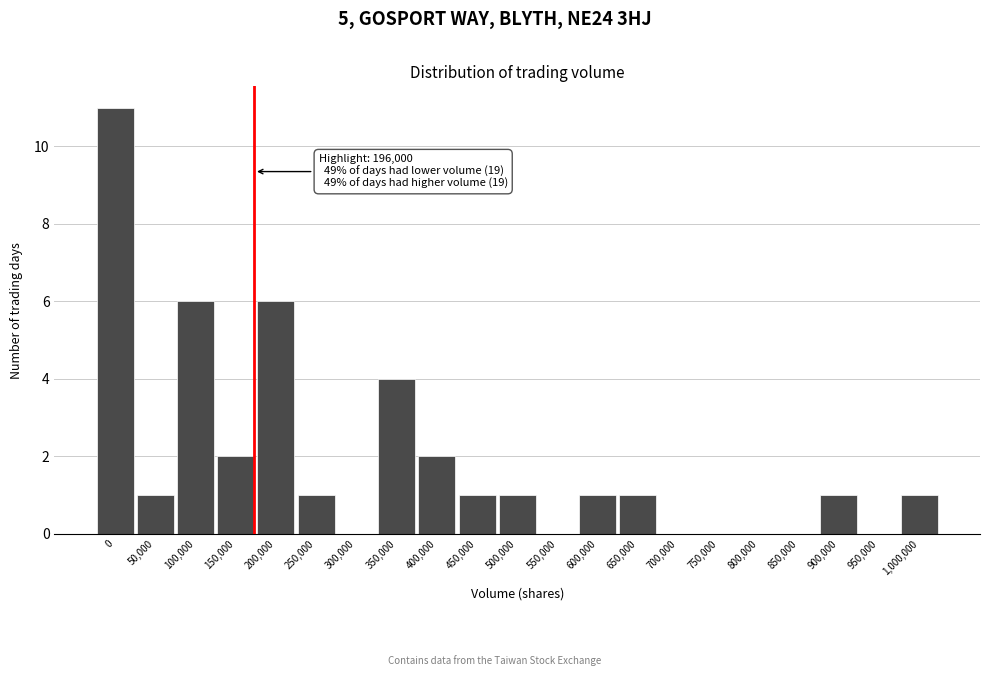

Reading left to right, extract all data points from this chart.

0=11	50,000=1	100,000=6	150,000=2	200,000=6	250,000=1	300,000=0	350,000=4	400,000=2	450,000=1	500,000=1	550,000=0	600,000=1	650,000=1	700,000=0	750,000=0	800,000=0	850,000=0	900,000=1	950,000=0	1,000,000=1